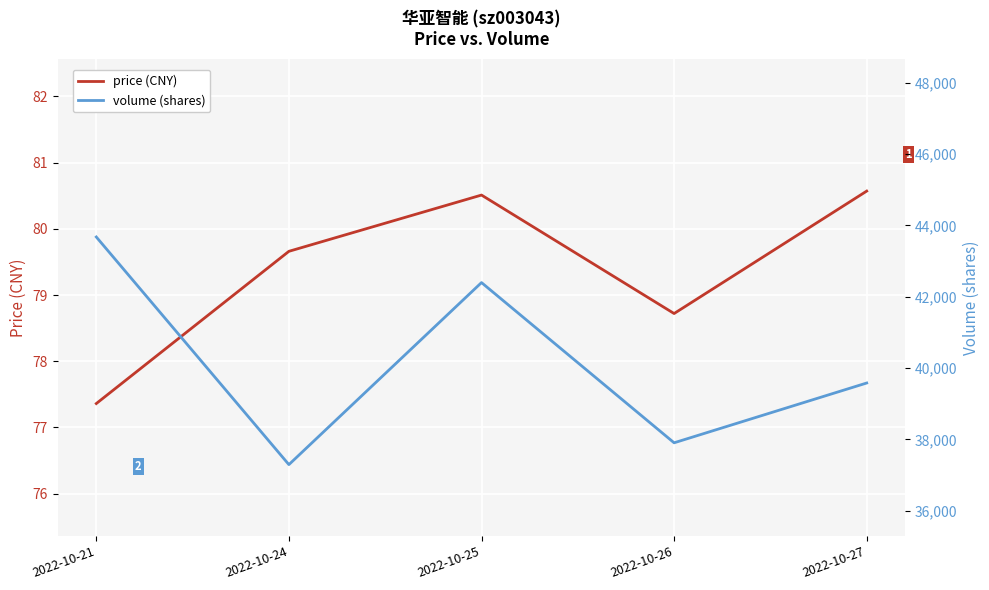

True or false: volume has more than 1 interior local peaks.

False